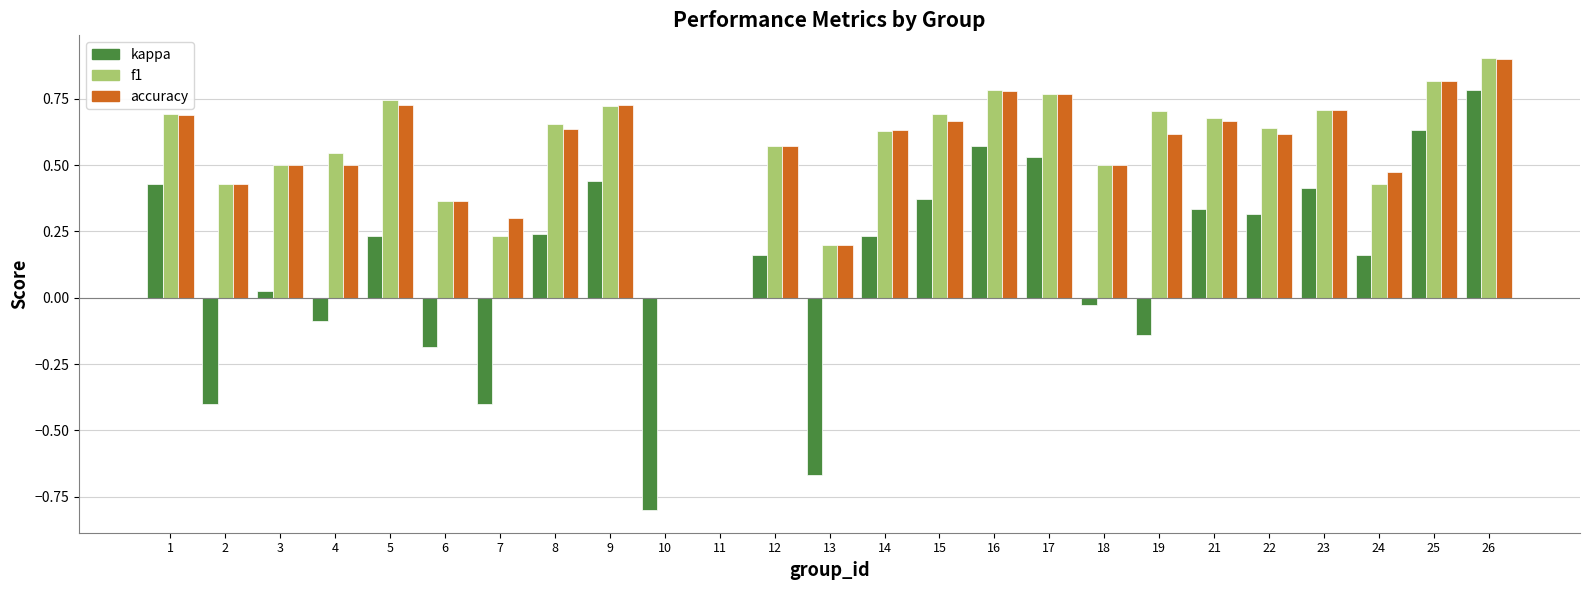

What is the sum of all f1 values?

13.9